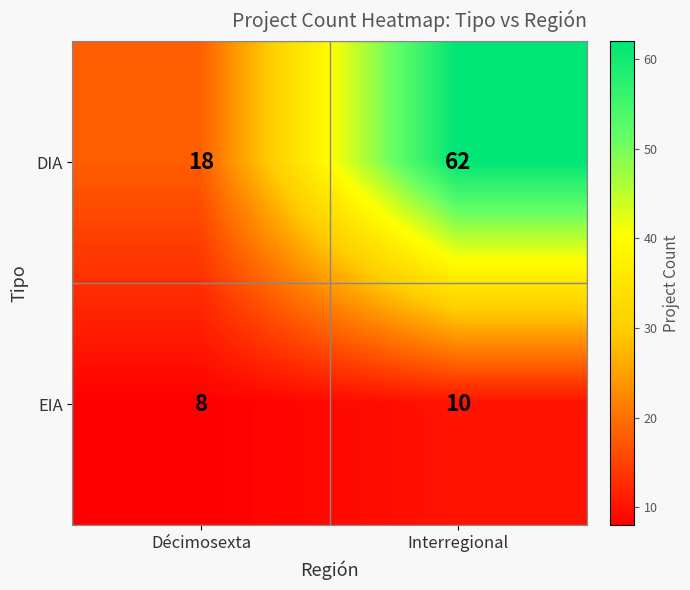

At which category is the sum across all series the highest?

Interregional